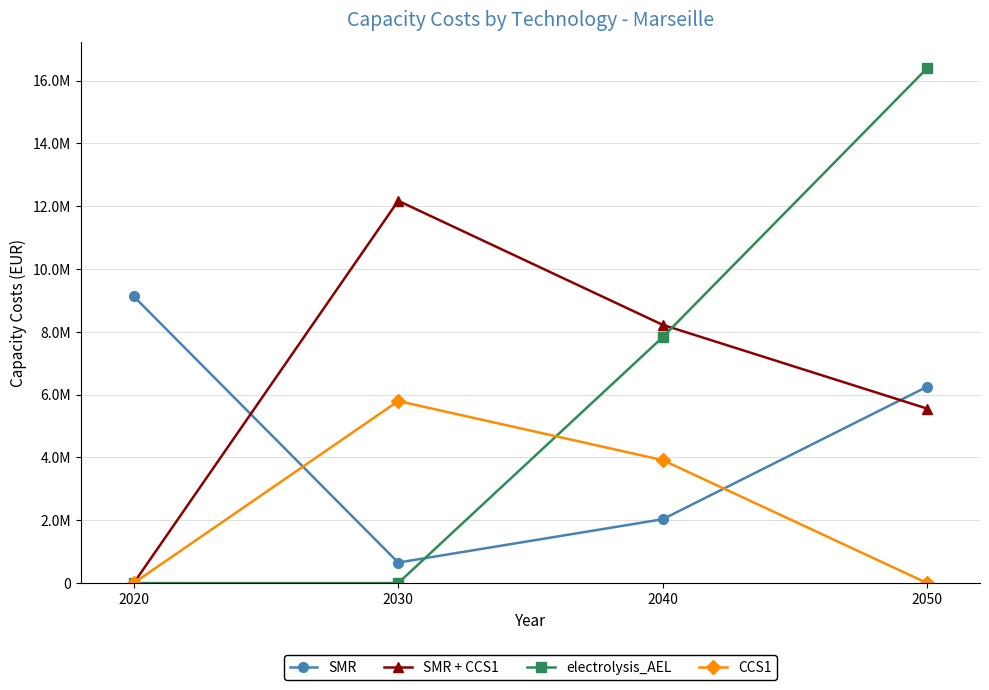

After their last crossing, which series has the higher values: electrolysis_AEL or CCS1?

electrolysis_AEL